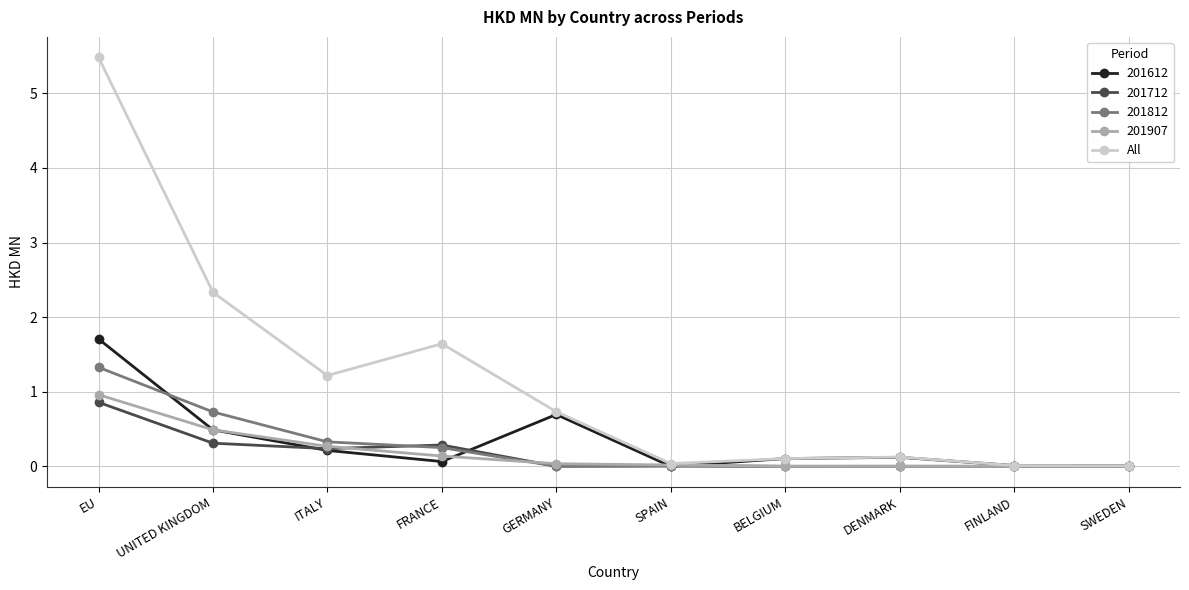

Where is the first local maximum for 201612?

GERMANY